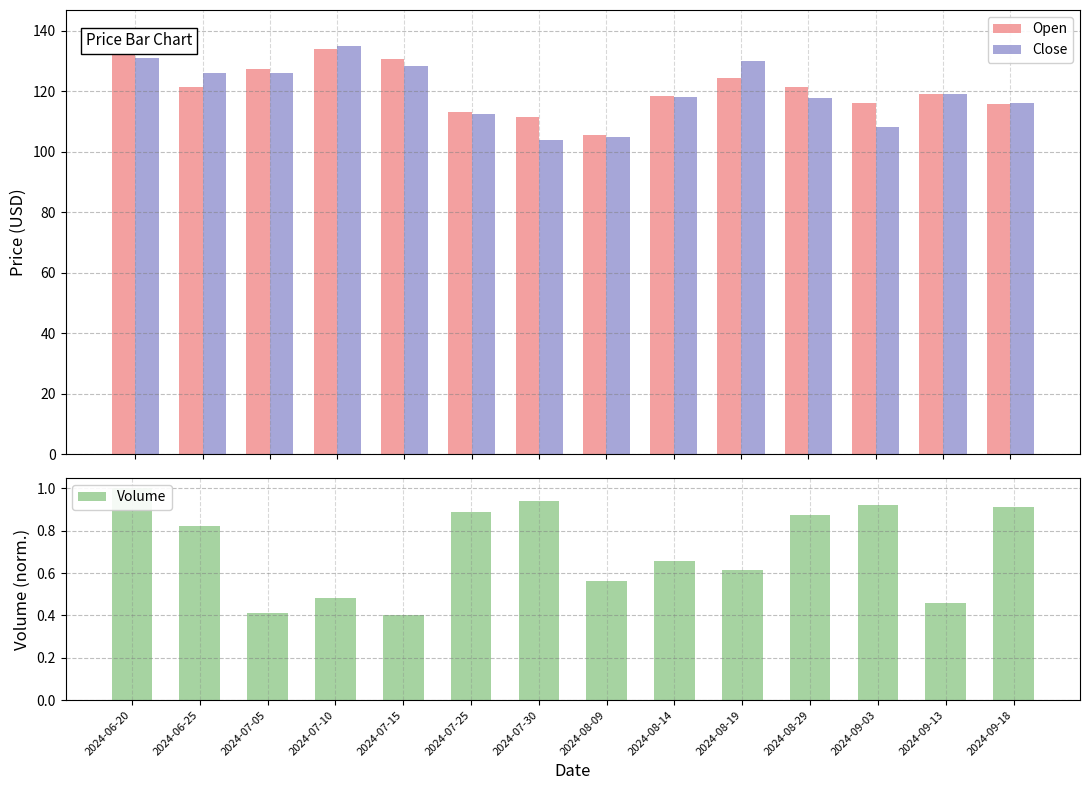

Reading right to left, list all the values displayed in this chart.

Open: 2024-09-18=115.9	2024-09-13=119.1	2024-09-03=116.0	2024-08-29=121.4	2024-08-19=124.3	2024-08-14=118.5	2024-08-09=105.6	2024-07-30=111.5	2024-07-25=113.0	2024-07-15=130.6	2024-07-10=134.0	2024-07-05=127.4	2024-06-25=121.2	2024-06-20=139.8
Close: 2024-09-18=116.1	2024-09-13=119.1	2024-09-03=108.0	2024-08-29=117.6	2024-08-19=130.0	2024-08-14=118.1	2024-08-09=104.8	2024-07-30=103.7	2024-07-25=112.3	2024-07-15=128.4	2024-07-10=134.9	2024-07-05=125.8	2024-06-25=126.1	2024-06-20=130.8
Volume: 2024-09-18=0.9	2024-09-13=0.5	2024-09-03=0.9	2024-08-29=0.9	2024-08-19=0.6	2024-08-14=0.7	2024-08-09=0.6	2024-07-30=0.9	2024-07-25=0.9	2024-07-15=0.4	2024-07-10=0.5	2024-07-05=0.4	2024-06-25=0.8	2024-06-20=1.0